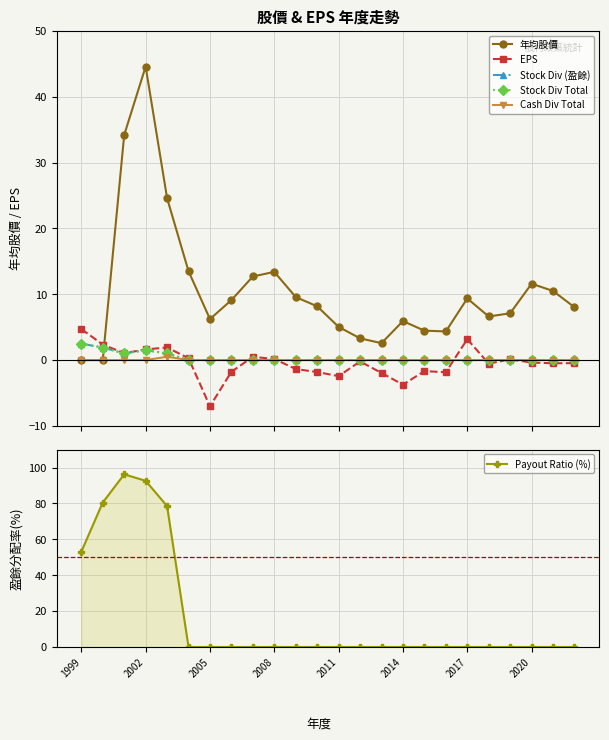

How many lines are shown in the chart?

6